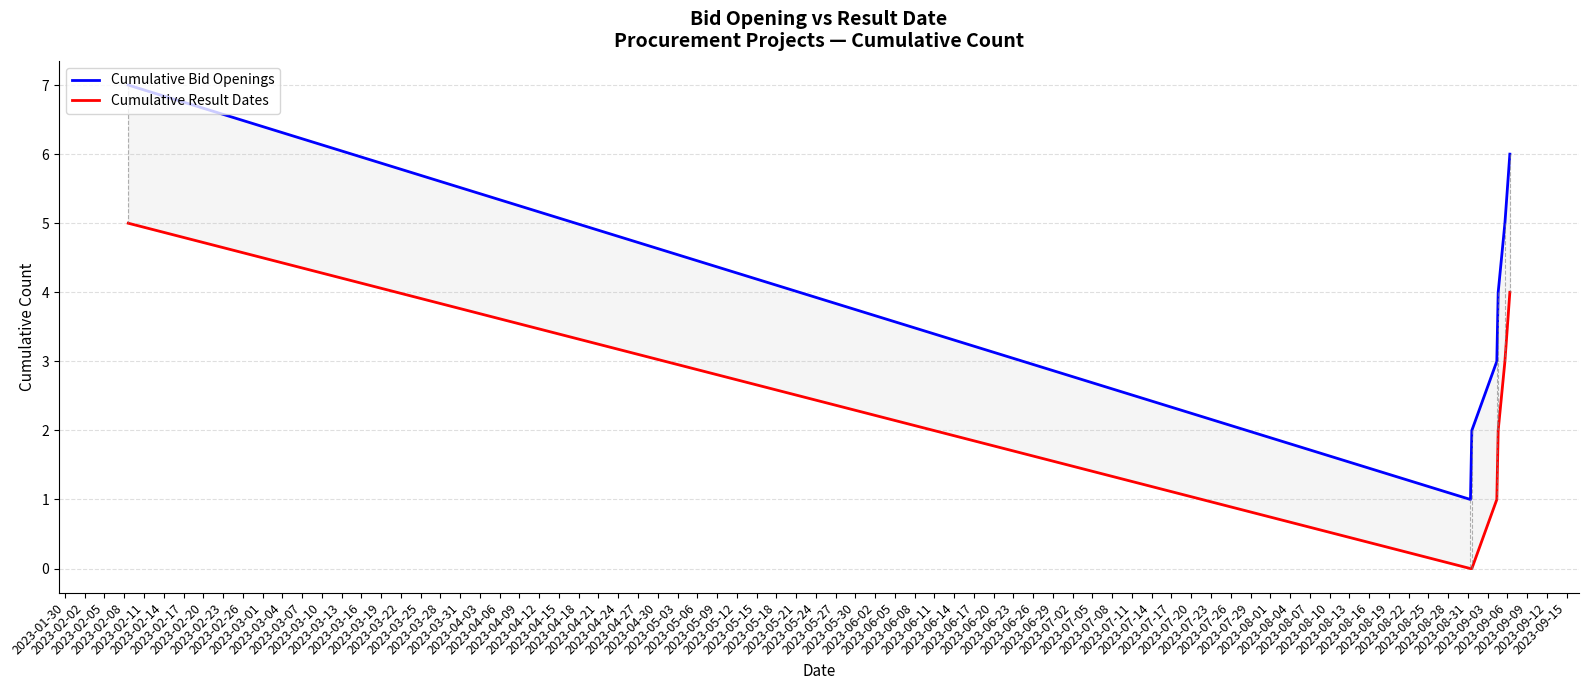

What is the value of the Cumulative Bid Openings point at the 7th from the left?

6